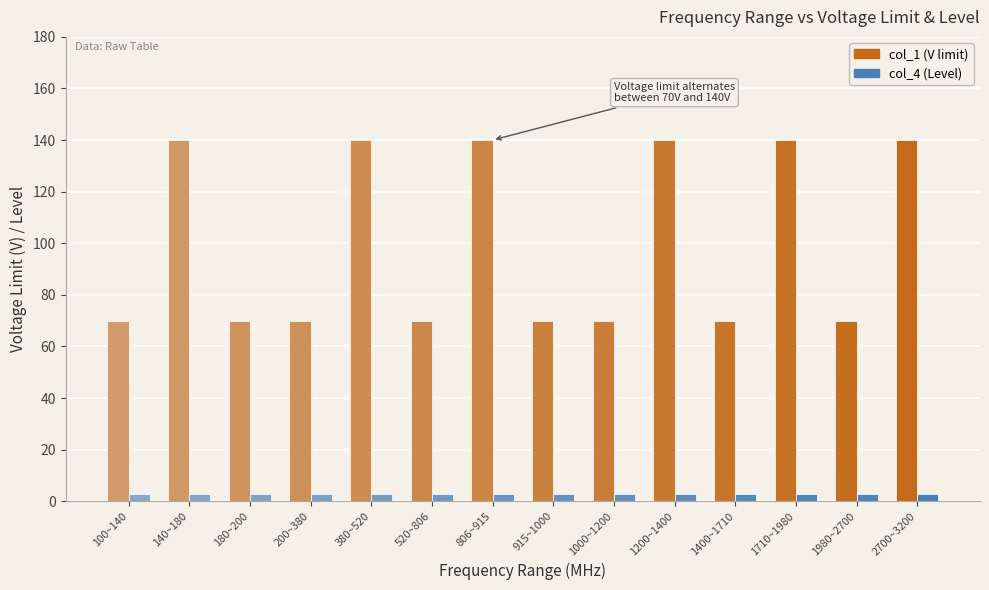

What is the difference between the maximum and minimum values in the col_1 (V limit) series?

70